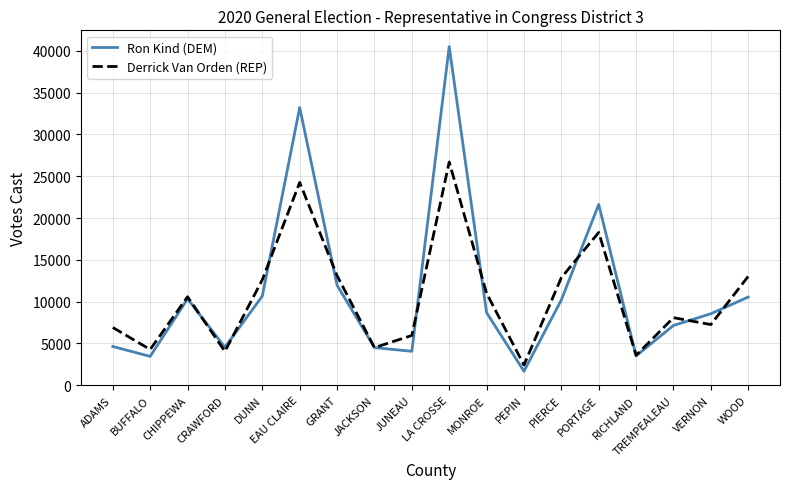

Rank the series by their maximum value, from highest to lowest.

Ron Kind (DEM), Derrick Van Orden (REP)